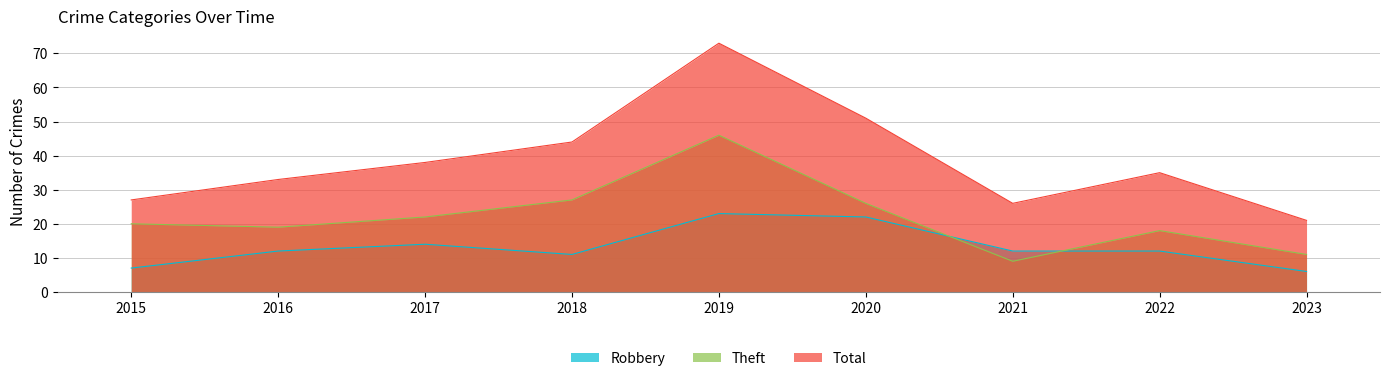

Reading left to right, transcribe all the data shown in this chart.

Robbery: 2015=7	2016=12	2017=14	2018=11	2019=23	2020=22	2021=12	2022=12	2023=6
Theft: 2015=20	2016=19	2017=22	2018=27	2019=46	2020=26	2021=9	2022=18	2023=11
Total: 2015=27	2016=33	2017=38	2018=44	2019=73	2020=51	2021=26	2022=35	2023=21